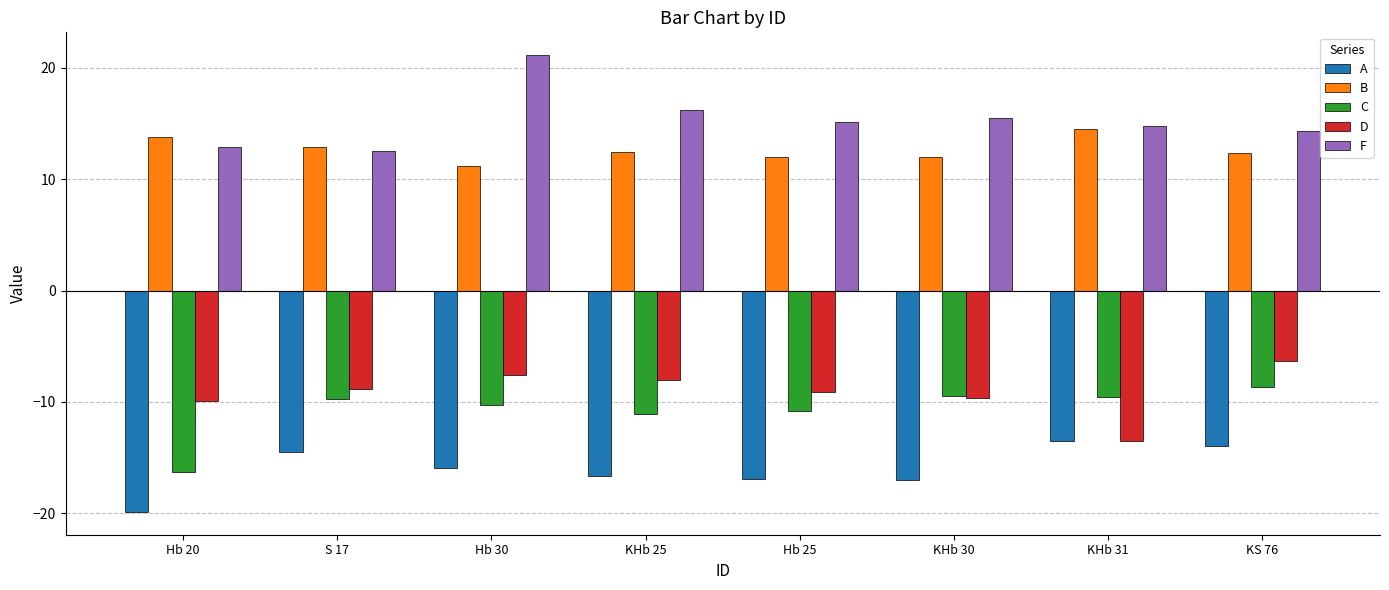

How many bars are there in total?

40